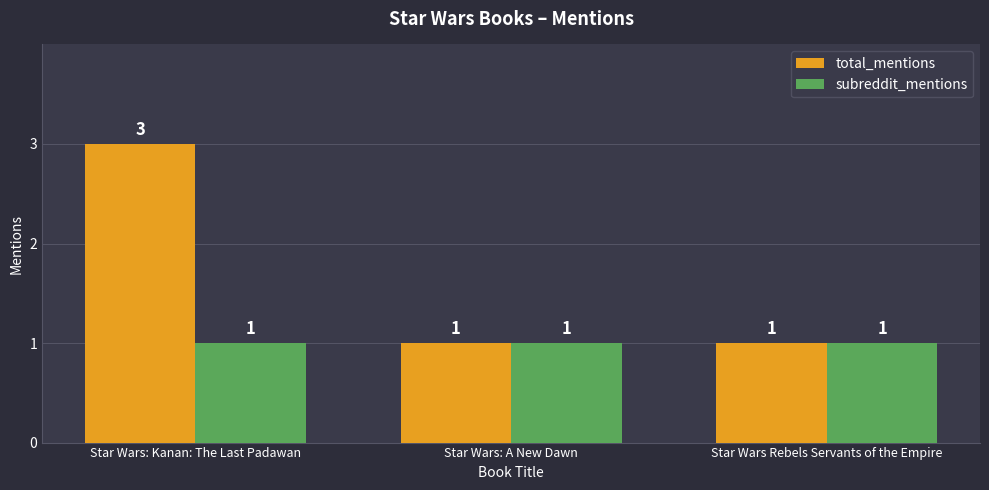

At which category is the sum across all series the highest?

Star Wars: Kanan: The Last Padawan